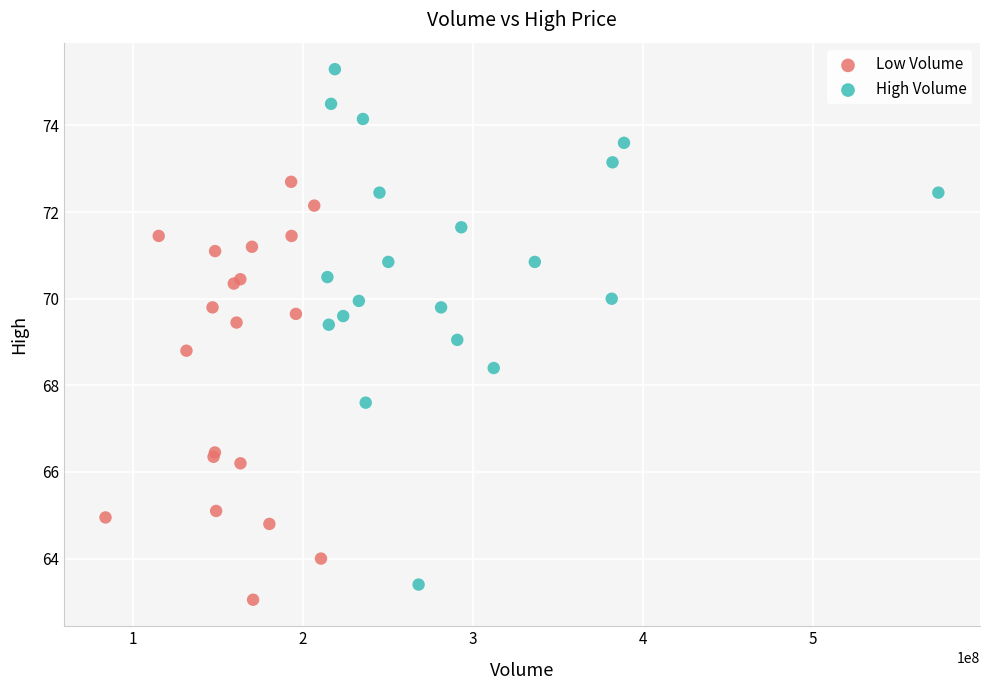

Which series has the largest Y range (max minus min)?

High Volume